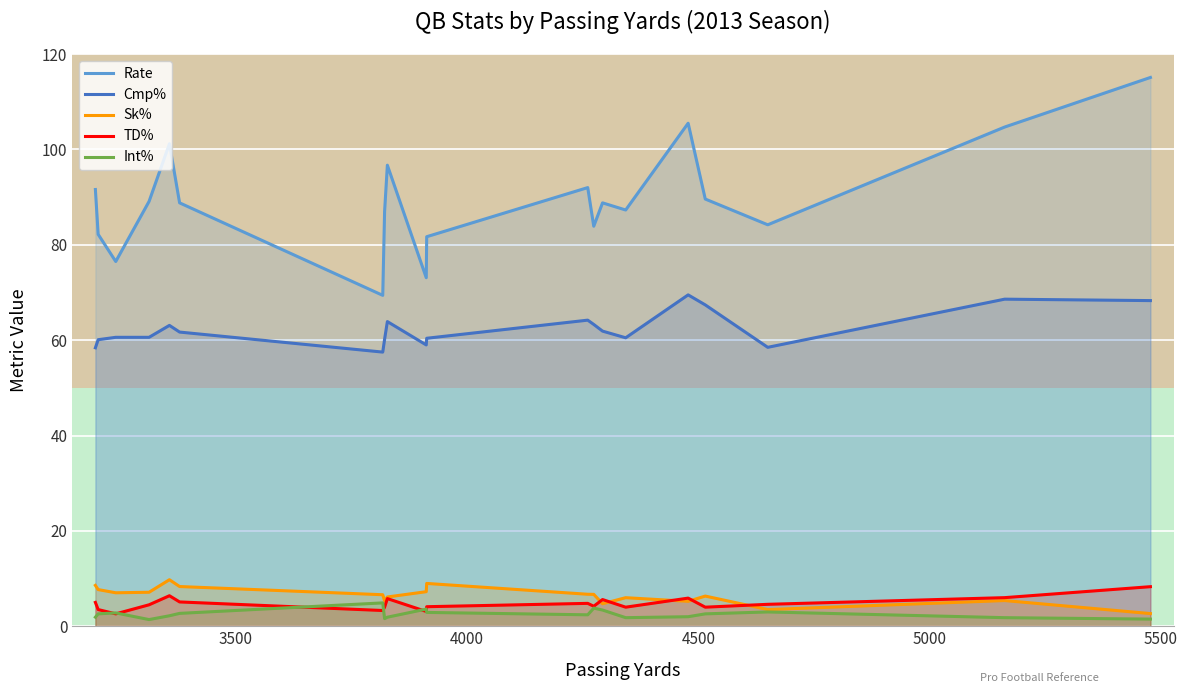

True or false: Sk% and Int% intersect in this chart.

False